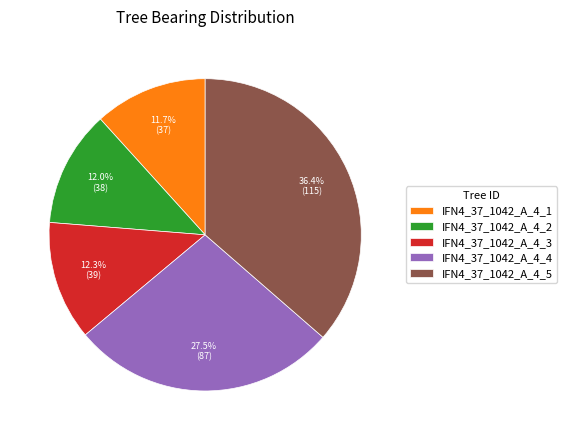

Which slice is the largest?

IFN4_37_1042_A_4_5